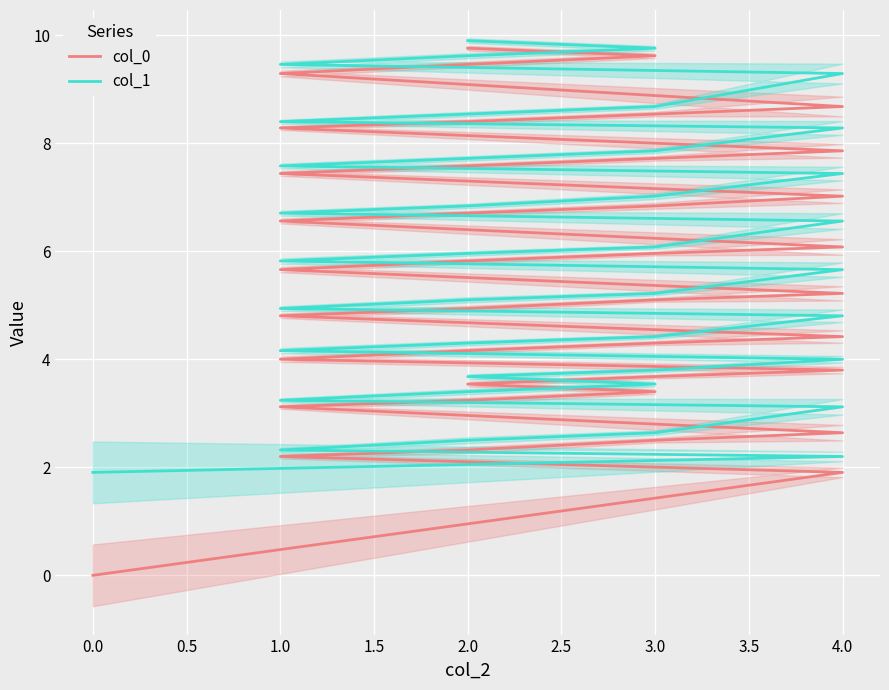

Which series has the largest total across all categories?

col_1